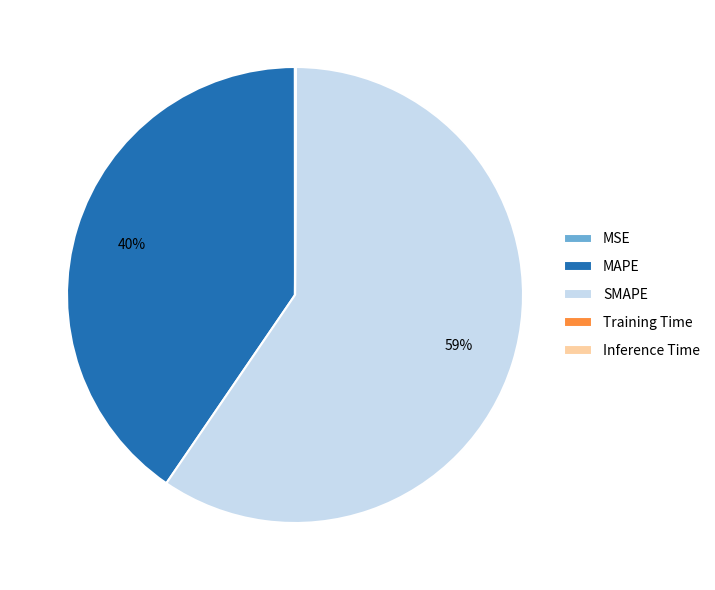

To the nearest percent, what is the average slice percentage?

20%